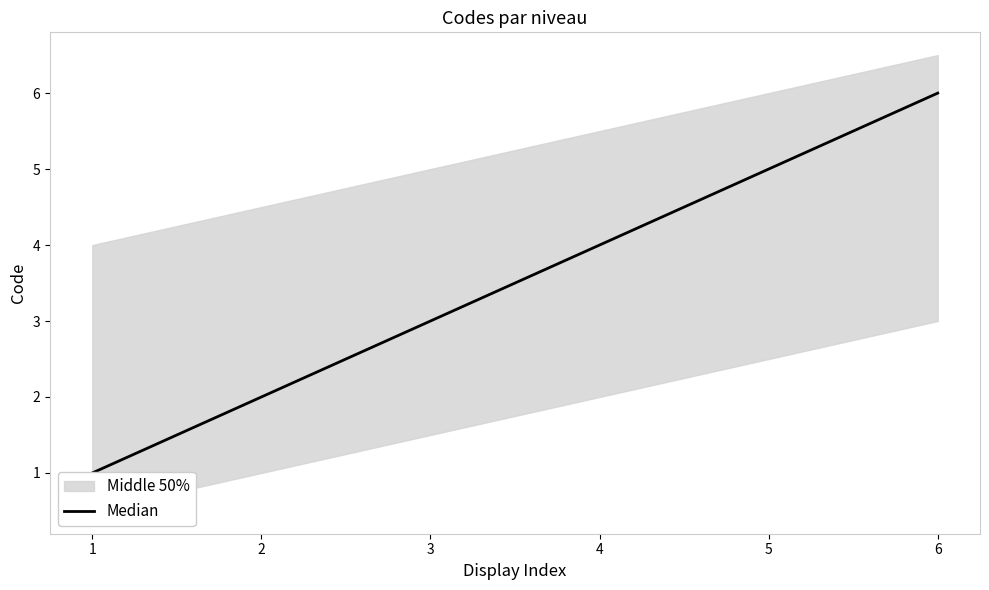

Reading left to right, extract all data points from this chart.

1=1	2=2	3=3	4=4	5=5	6=6